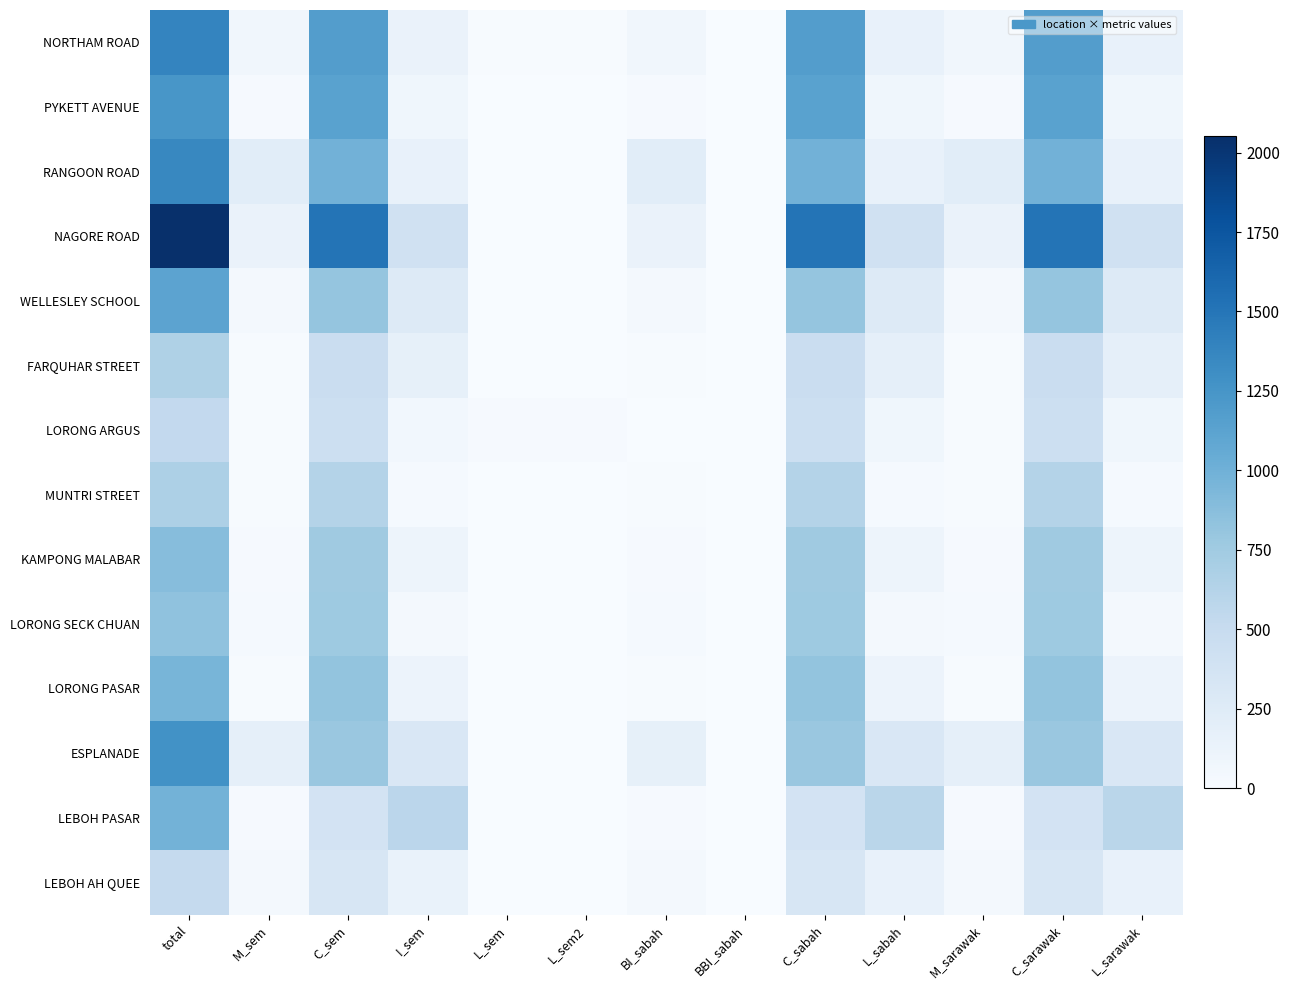

Which series changed the most between M_sem and BBI_sabah?

RANGOON ROAD